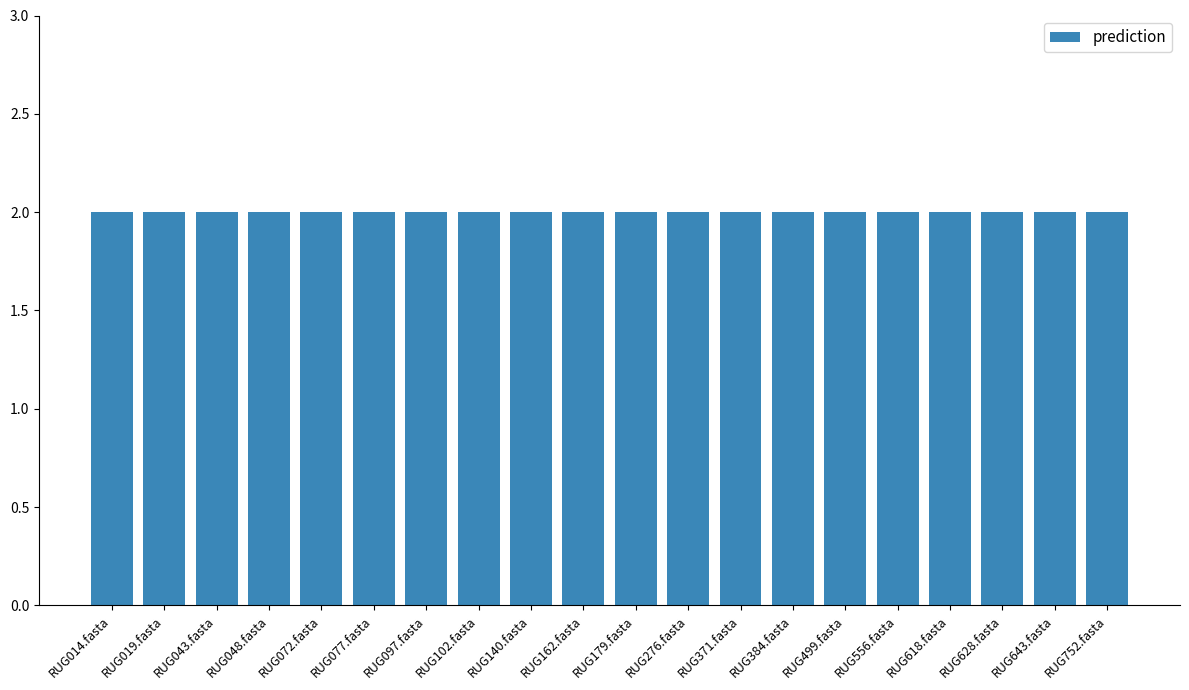

True or false: prediction has a value of 2 at RUG179.fasta.

True